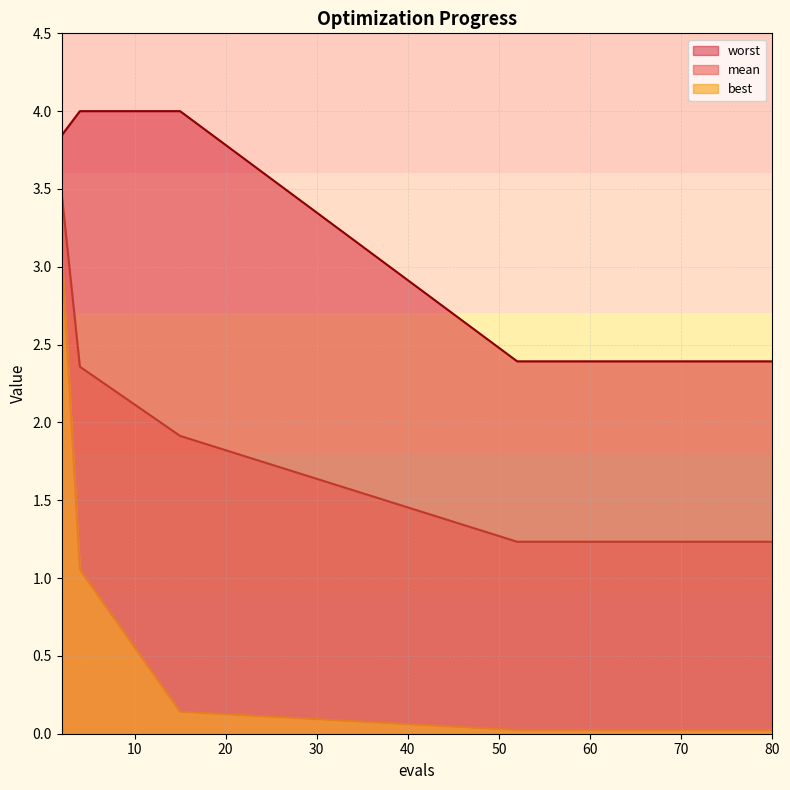

True or false: mean and worst cross at least once.

False